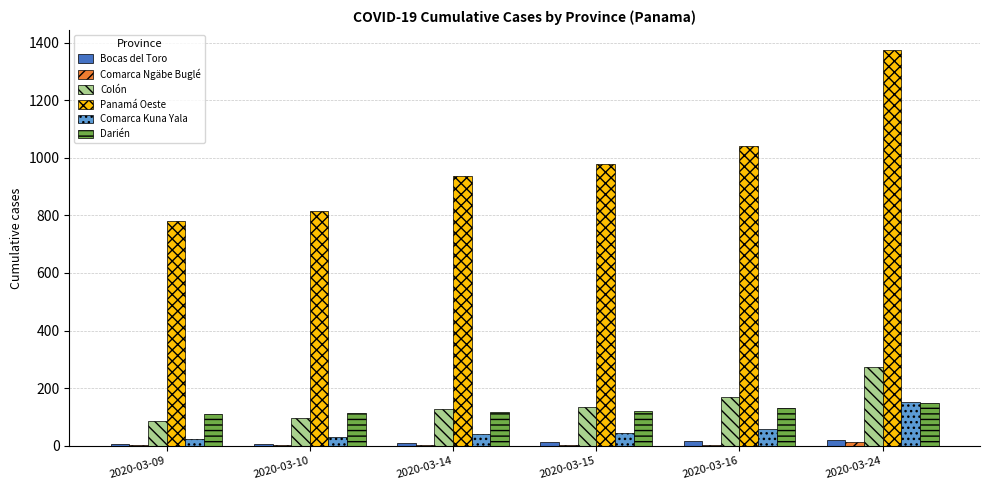

Is it true that Comarca Kuna Yala equals 57 at 2020-03-16?

True